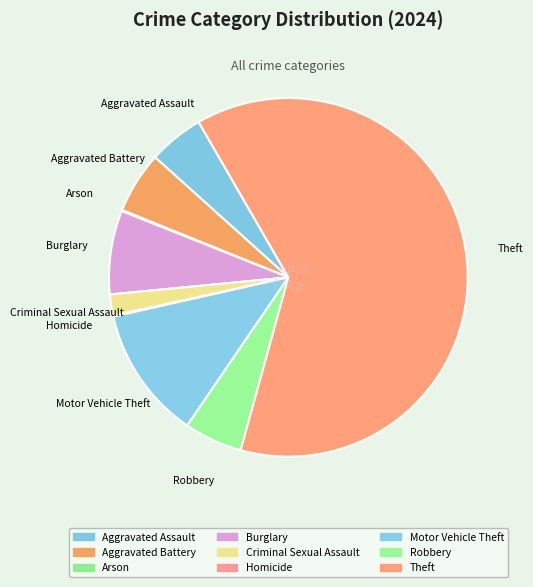

Which has a higher value, Burglary or Criminal Sexual Assault?

Burglary